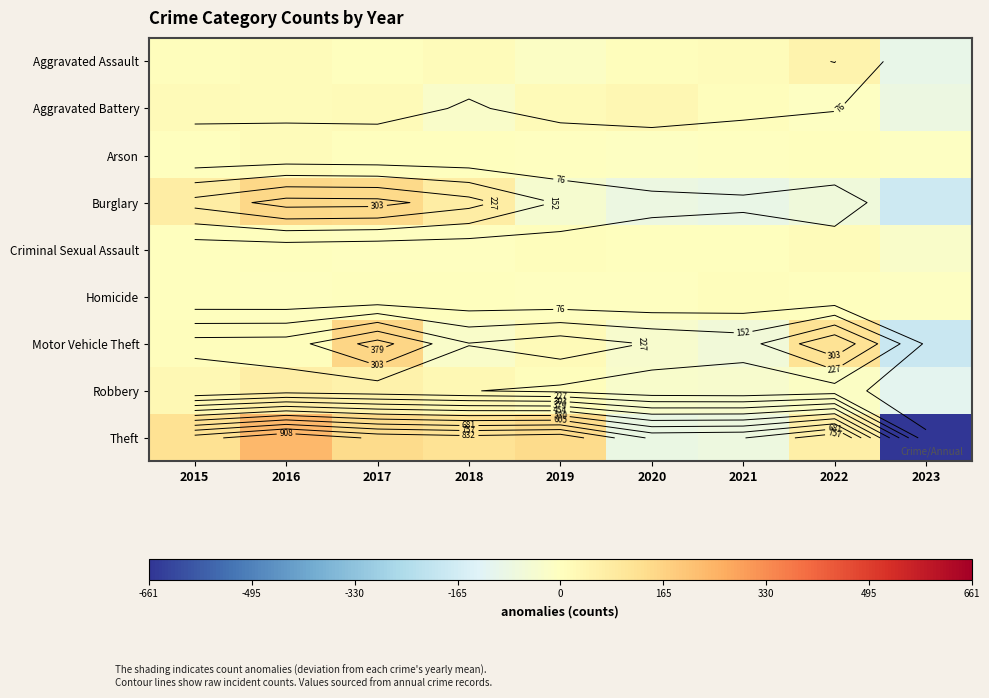

Which has a higher value, 2018 or 2015?

2018